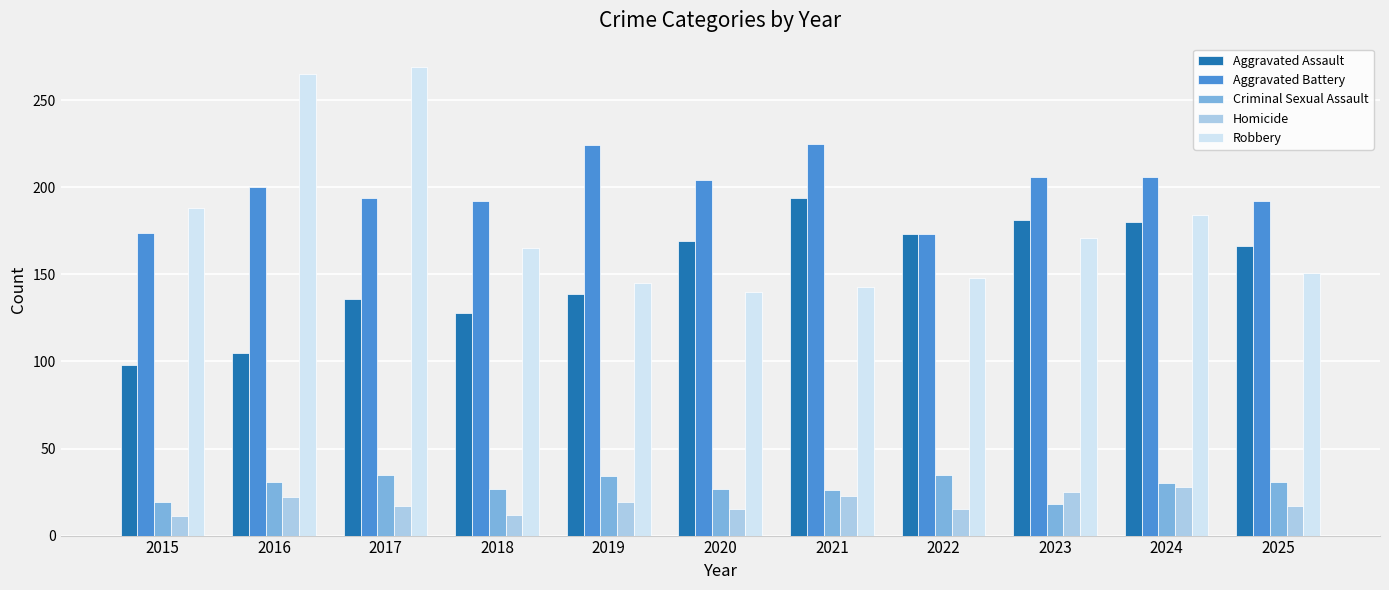

What is the sum of all Aggravated Battery values?

2190